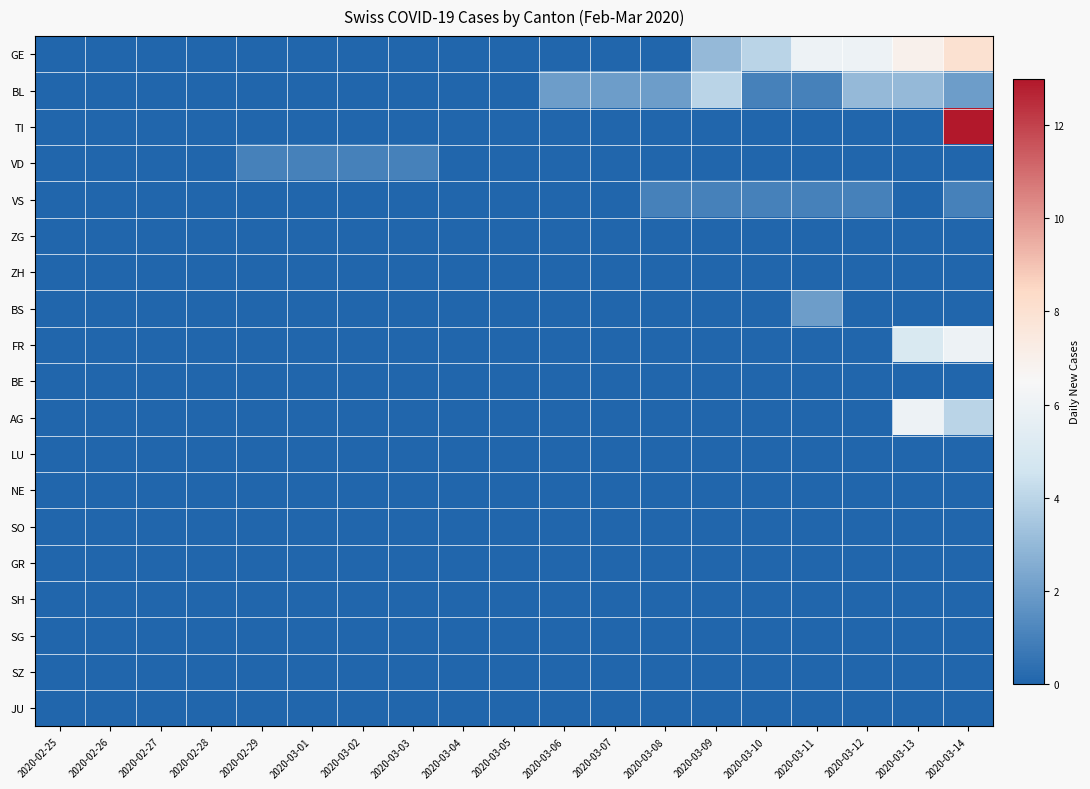

Reading left to right, transcribe all the data shown in this chart.

GE: 2020-02-25=0	2020-02-26=0	2020-02-27=0	2020-02-28=0	2020-02-29=0	2020-03-01=0	2020-03-02=0	2020-03-03=0	2020-03-04=0	2020-03-05=0	2020-03-06=0	2020-03-07=0	2020-03-08=0	2020-03-09=3	2020-03-10=4	2020-03-11=6	2020-03-12=6	2020-03-13=7	2020-03-14=8
BL: 2020-02-25=0	2020-02-26=0	2020-02-27=0	2020-02-28=0	2020-02-29=0	2020-03-01=0	2020-03-02=0	2020-03-03=0	2020-03-04=0	2020-03-05=0	2020-03-06=2	2020-03-07=2	2020-03-08=2	2020-03-09=4	2020-03-10=1	2020-03-11=1	2020-03-12=3	2020-03-13=3	2020-03-14=2
TI: 2020-02-25=0	2020-02-26=0	2020-02-27=0	2020-02-28=0	2020-02-29=0	2020-03-01=0	2020-03-02=0	2020-03-03=0	2020-03-04=0	2020-03-05=0	2020-03-06=0	2020-03-07=0	2020-03-08=0	2020-03-09=0	2020-03-10=0	2020-03-11=0	2020-03-12=0	2020-03-13=0	2020-03-14=13
VD: 2020-02-25=0	2020-02-26=0	2020-02-27=0	2020-02-28=0	2020-02-29=1	2020-03-01=1	2020-03-02=1	2020-03-03=1	2020-03-04=0	2020-03-05=0	2020-03-06=0	2020-03-07=0	2020-03-08=0	2020-03-09=0	2020-03-10=0	2020-03-11=0	2020-03-12=0	2020-03-13=0	2020-03-14=0
VS: 2020-02-25=0	2020-02-26=0	2020-02-27=0	2020-02-28=0	2020-02-29=0	2020-03-01=0	2020-03-02=0	2020-03-03=0	2020-03-04=0	2020-03-05=0	2020-03-06=0	2020-03-07=0	2020-03-08=1	2020-03-09=1	2020-03-10=1	2020-03-11=1	2020-03-12=1	2020-03-13=0	2020-03-14=1
ZG: 2020-02-25=0	2020-02-26=0	2020-02-27=0	2020-02-28=0	2020-02-29=0	2020-03-01=0	2020-03-02=0	2020-03-03=0	2020-03-04=0	2020-03-05=0	2020-03-06=0	2020-03-07=0	2020-03-08=0	2020-03-09=0	2020-03-10=0	2020-03-11=0	2020-03-12=0	2020-03-13=0	2020-03-14=0
ZH: 2020-02-25=0	2020-02-26=0	2020-02-27=0	2020-02-28=0	2020-02-29=0	2020-03-01=0	2020-03-02=0	2020-03-03=0	2020-03-04=0	2020-03-05=0	2020-03-06=0	2020-03-07=0	2020-03-08=0	2020-03-09=0	2020-03-10=0	2020-03-11=0	2020-03-12=0	2020-03-13=0	2020-03-14=0
BS: 2020-02-25=0	2020-02-26=0	2020-02-27=0	2020-02-28=0	2020-02-29=0	2020-03-01=0	2020-03-02=0	2020-03-03=0	2020-03-04=0	2020-03-05=0	2020-03-06=0	2020-03-07=0	2020-03-08=0	2020-03-09=0	2020-03-10=0	2020-03-11=2	2020-03-12=0	2020-03-13=0	2020-03-14=0
FR: 2020-02-25=0	2020-02-26=0	2020-02-27=0	2020-02-28=0	2020-02-29=0	2020-03-01=0	2020-03-02=0	2020-03-03=0	2020-03-04=0	2020-03-05=0	2020-03-06=0	2020-03-07=0	2020-03-08=0	2020-03-09=0	2020-03-10=0	2020-03-11=0	2020-03-12=0	2020-03-13=5	2020-03-14=6
BE: 2020-02-25=0	2020-02-26=0	2020-02-27=0	2020-02-28=0	2020-02-29=0	2020-03-01=0	2020-03-02=0	2020-03-03=0	2020-03-04=0	2020-03-05=0	2020-03-06=0	2020-03-07=0	2020-03-08=0	2020-03-09=0	2020-03-10=0	2020-03-11=0	2020-03-12=0	2020-03-13=0	2020-03-14=0
AG: 2020-02-25=0	2020-02-26=0	2020-02-27=0	2020-02-28=0	2020-02-29=0	2020-03-01=0	2020-03-02=0	2020-03-03=0	2020-03-04=0	2020-03-05=0	2020-03-06=0	2020-03-07=0	2020-03-08=0	2020-03-09=0	2020-03-10=0	2020-03-11=0	2020-03-12=0	2020-03-13=6	2020-03-14=4
LU: 2020-02-25=0	2020-02-26=0	2020-02-27=0	2020-02-28=0	2020-02-29=0	2020-03-01=0	2020-03-02=0	2020-03-03=0	2020-03-04=0	2020-03-05=0	2020-03-06=0	2020-03-07=0	2020-03-08=0	2020-03-09=0	2020-03-10=0	2020-03-11=0	2020-03-12=0	2020-03-13=0	2020-03-14=0
NE: 2020-02-25=0	2020-02-26=0	2020-02-27=0	2020-02-28=0	2020-02-29=0	2020-03-01=0	2020-03-02=0	2020-03-03=0	2020-03-04=0	2020-03-05=0	2020-03-06=0	2020-03-07=0	2020-03-08=0	2020-03-09=0	2020-03-10=0	2020-03-11=0	2020-03-12=0	2020-03-13=0	2020-03-14=0
SO: 2020-02-25=0	2020-02-26=0	2020-02-27=0	2020-02-28=0	2020-02-29=0	2020-03-01=0	2020-03-02=0	2020-03-03=0	2020-03-04=0	2020-03-05=0	2020-03-06=0	2020-03-07=0	2020-03-08=0	2020-03-09=0	2020-03-10=0	2020-03-11=0	2020-03-12=0	2020-03-13=0	2020-03-14=0
GR: 2020-02-25=0	2020-02-26=0	2020-02-27=0	2020-02-28=0	2020-02-29=0	2020-03-01=0	2020-03-02=0	2020-03-03=0	2020-03-04=0	2020-03-05=0	2020-03-06=0	2020-03-07=0	2020-03-08=0	2020-03-09=0	2020-03-10=0	2020-03-11=0	2020-03-12=0	2020-03-13=0	2020-03-14=0
SH: 2020-02-25=0	2020-02-26=0	2020-02-27=0	2020-02-28=0	2020-02-29=0	2020-03-01=0	2020-03-02=0	2020-03-03=0	2020-03-04=0	2020-03-05=0	2020-03-06=0	2020-03-07=0	2020-03-08=0	2020-03-09=0	2020-03-10=0	2020-03-11=0	2020-03-12=0	2020-03-13=0	2020-03-14=0
SG: 2020-02-25=0	2020-02-26=0	2020-02-27=0	2020-02-28=0	2020-02-29=0	2020-03-01=0	2020-03-02=0	2020-03-03=0	2020-03-04=0	2020-03-05=0	2020-03-06=0	2020-03-07=0	2020-03-08=0	2020-03-09=0	2020-03-10=0	2020-03-11=0	2020-03-12=0	2020-03-13=0	2020-03-14=0
SZ: 2020-02-25=0	2020-02-26=0	2020-02-27=0	2020-02-28=0	2020-02-29=0	2020-03-01=0	2020-03-02=0	2020-03-03=0	2020-03-04=0	2020-03-05=0	2020-03-06=0	2020-03-07=0	2020-03-08=0	2020-03-09=0	2020-03-10=0	2020-03-11=0	2020-03-12=0	2020-03-13=0	2020-03-14=0
JU: 2020-02-25=0	2020-02-26=0	2020-02-27=0	2020-02-28=0	2020-02-29=0	2020-03-01=0	2020-03-02=0	2020-03-03=0	2020-03-04=0	2020-03-05=0	2020-03-06=0	2020-03-07=0	2020-03-08=0	2020-03-09=0	2020-03-10=0	2020-03-11=0	2020-03-12=0	2020-03-13=0	2020-03-14=0